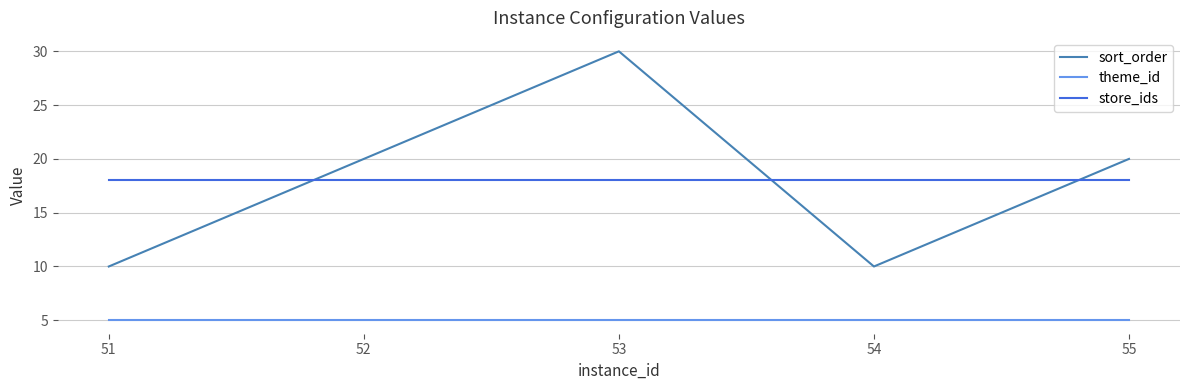

Does the chart display data point markers on the line(s)?

No